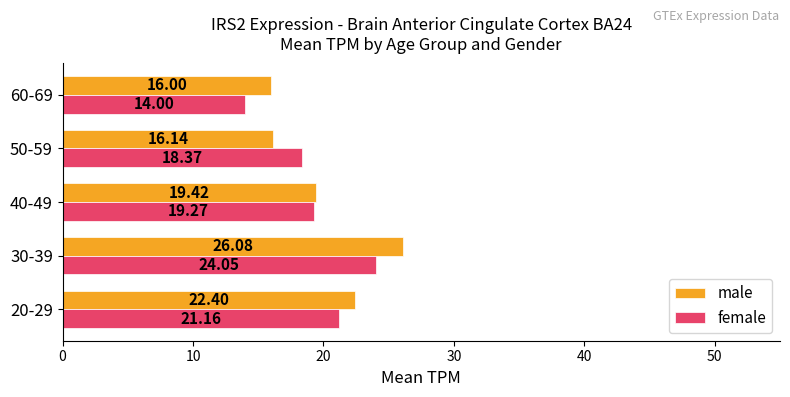

Between 40-49 and 60-69, which series saw the biggest shift?

female